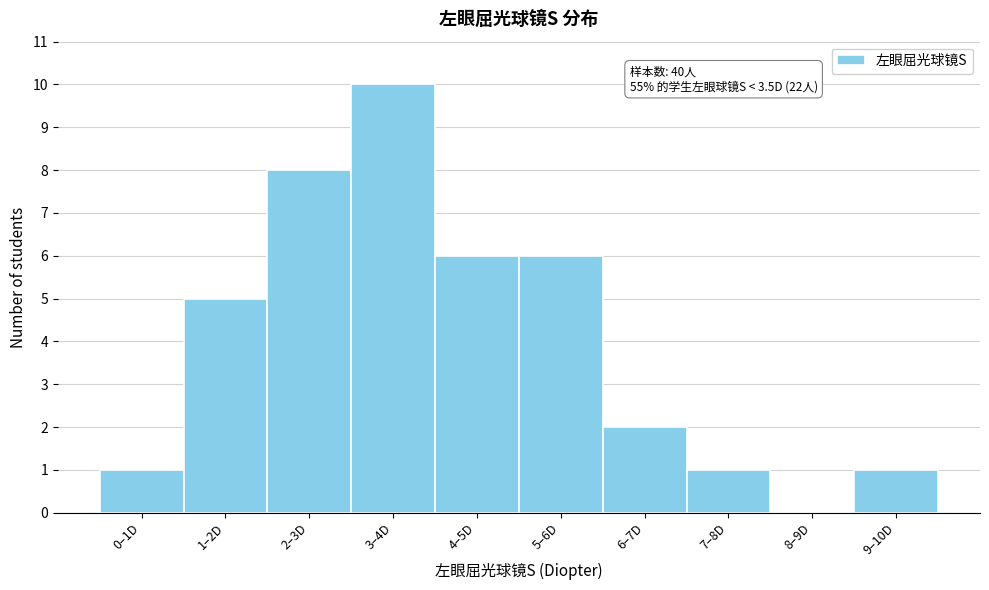

What is the ratio of the value at 5–6D to the value at 2–3D?

0.8